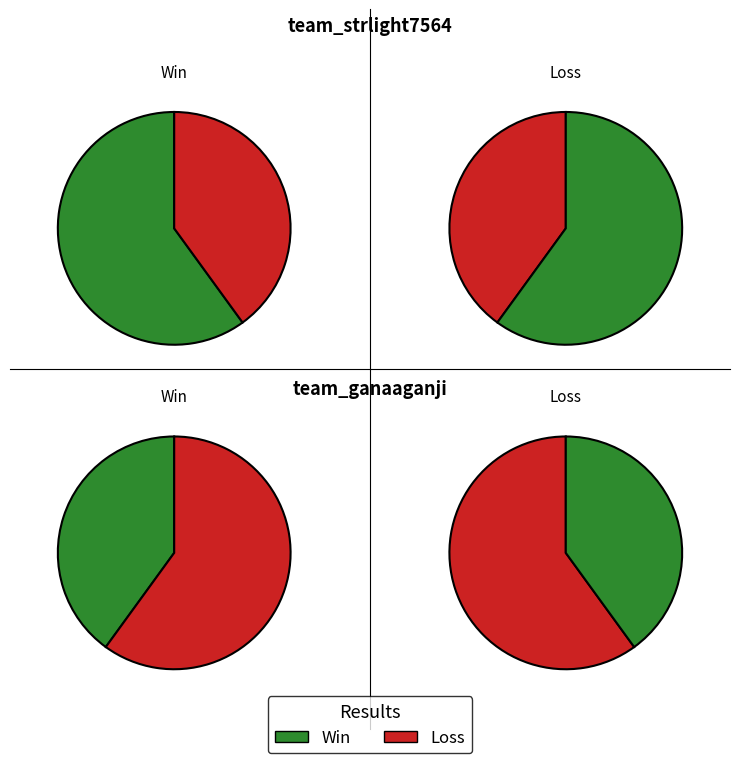

Rank the categories by Loss value from lowest to highest.

team_strlight7564, team_ganaaganji